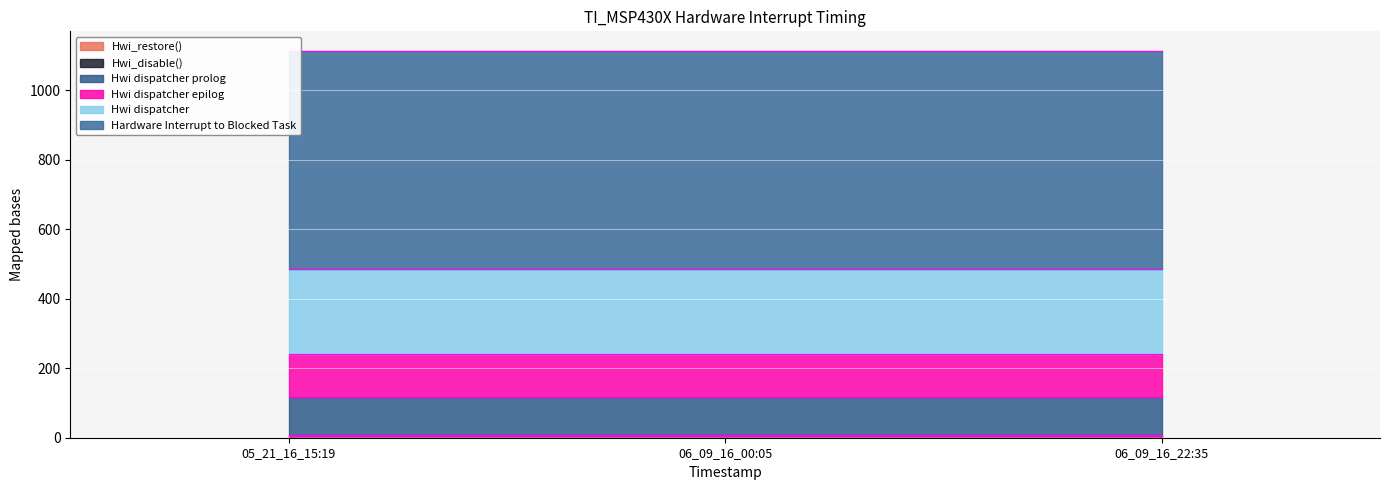

Reading right to left, transcribe all the data shown in this chart.

Hwi_restore(): 5	5	5
Hwi_disable(): 3	3	3
Hwi dispatcher prolog: 110	110	110
Hwi dispatcher epilog: 123	123	123
Hwi dispatcher: 245	245	245
Hardware Interrupt to Blocked Task: 628	628	628